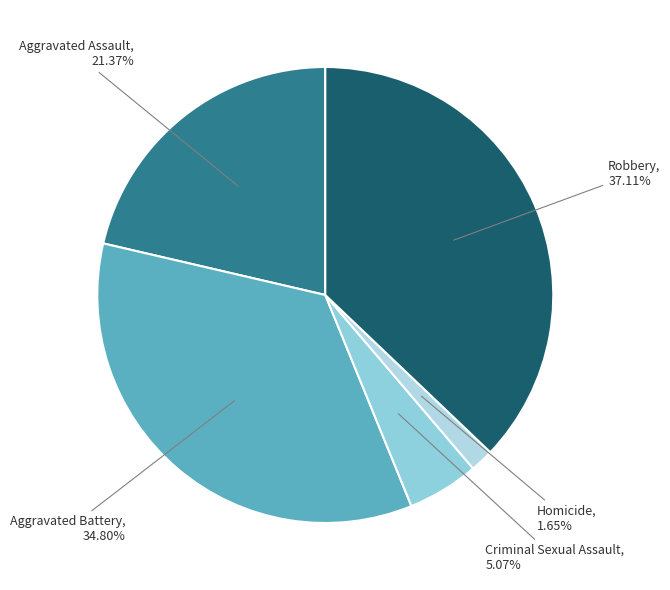

To the nearest percent, what percentage of the pie is Aggravated Battery?

35%